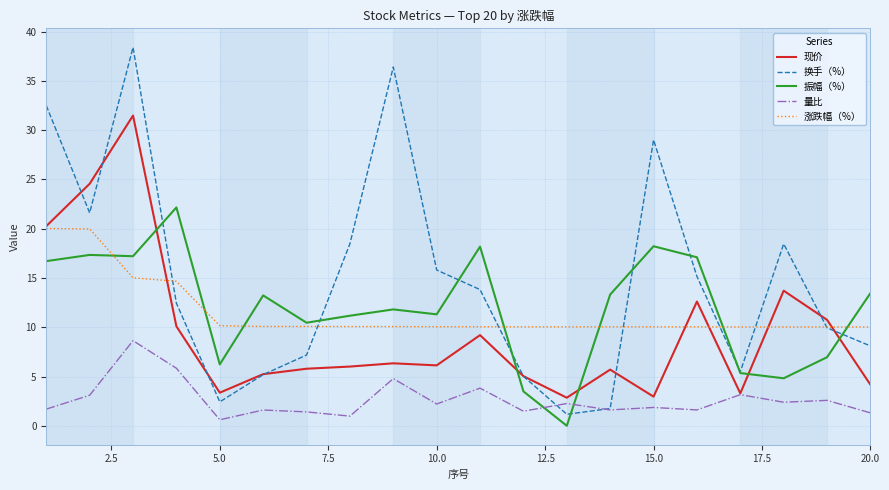

Which series has the largest total across all categories?

换手（%）